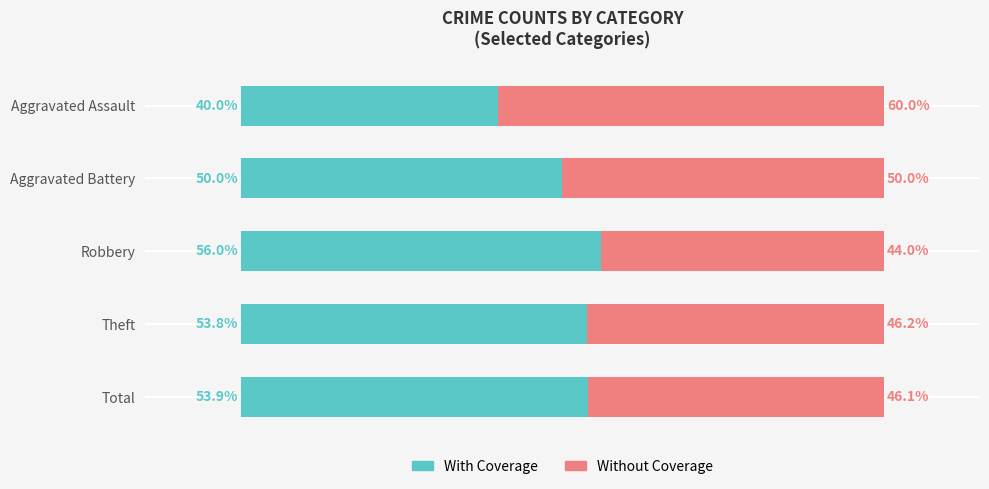

Rank the categories by With Coverage value from lowest to highest.

Aggravated Assault, Aggravated Battery, Theft, Total, Robbery